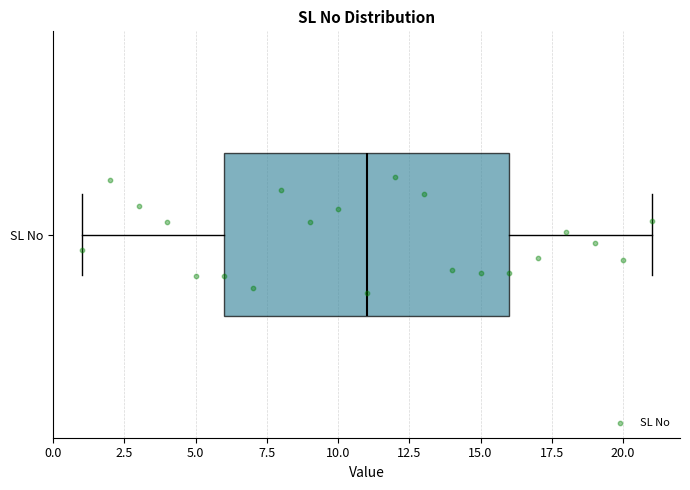

Transcribe this box plot: give where the median line is, the range the box spans, and where the two whiskers end, as read against the x-axis. The values are not printed on the chart, so give them approximately, as read against the axis.

median 11, box 6 to 16, whiskers 1 to 21